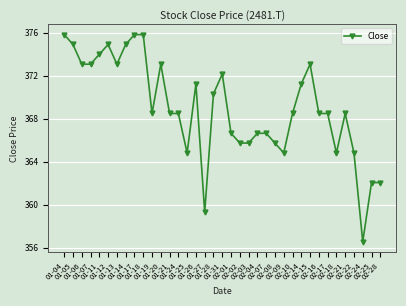

What is the sum of all values?

13652.0